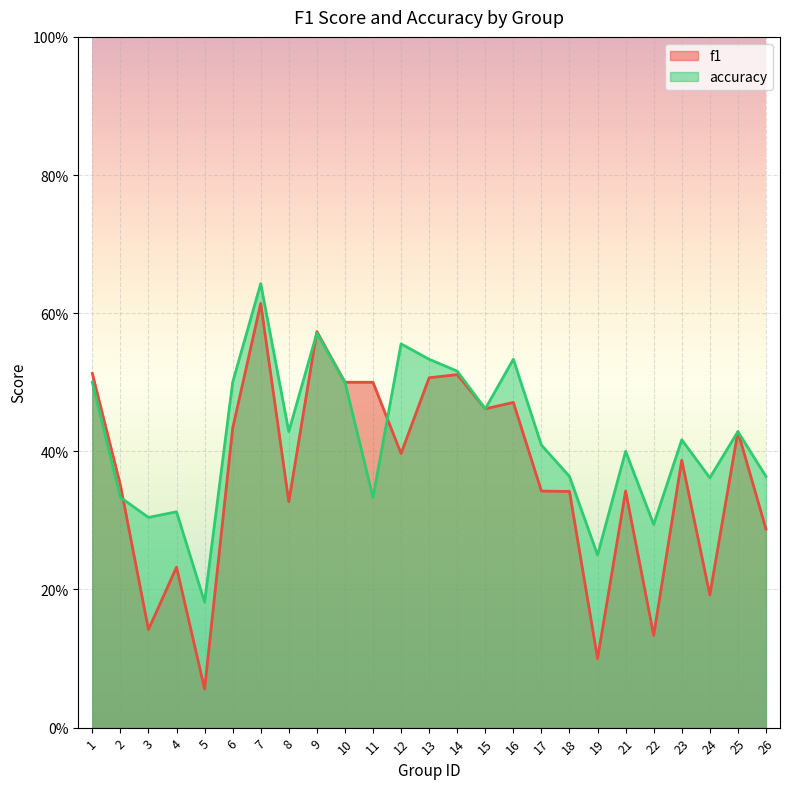

How many f1 values are between 0 and 1?

25